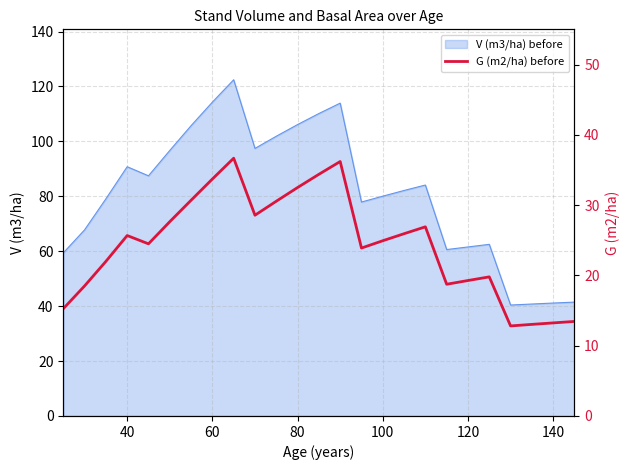

True or false: there are more than 2 points higher than both neighbors.

True